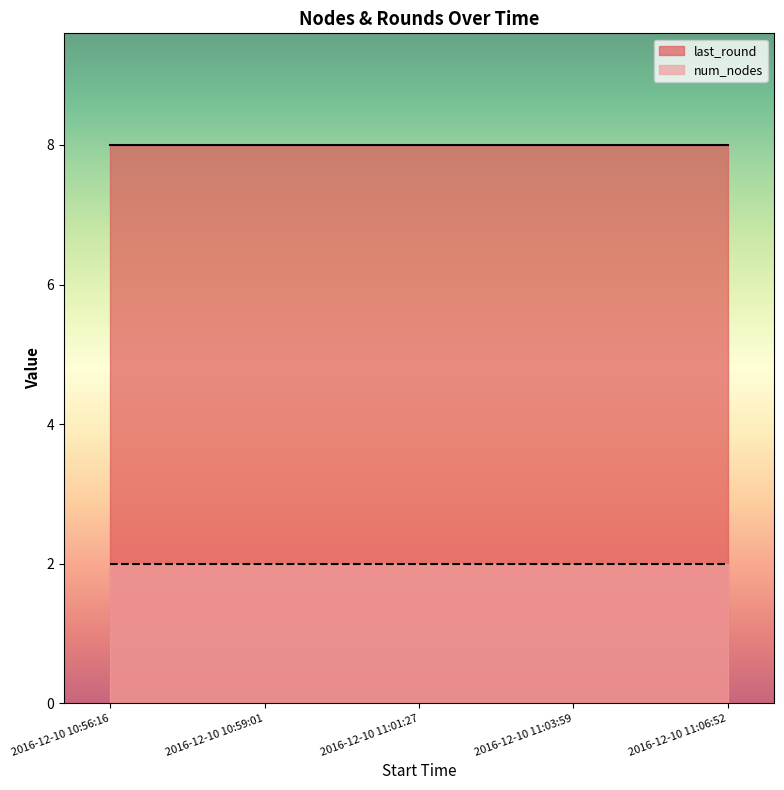

Which series changed the most between 2016-12-10 10:59:01 and 2016-12-10 11:03:59?

num_nodes